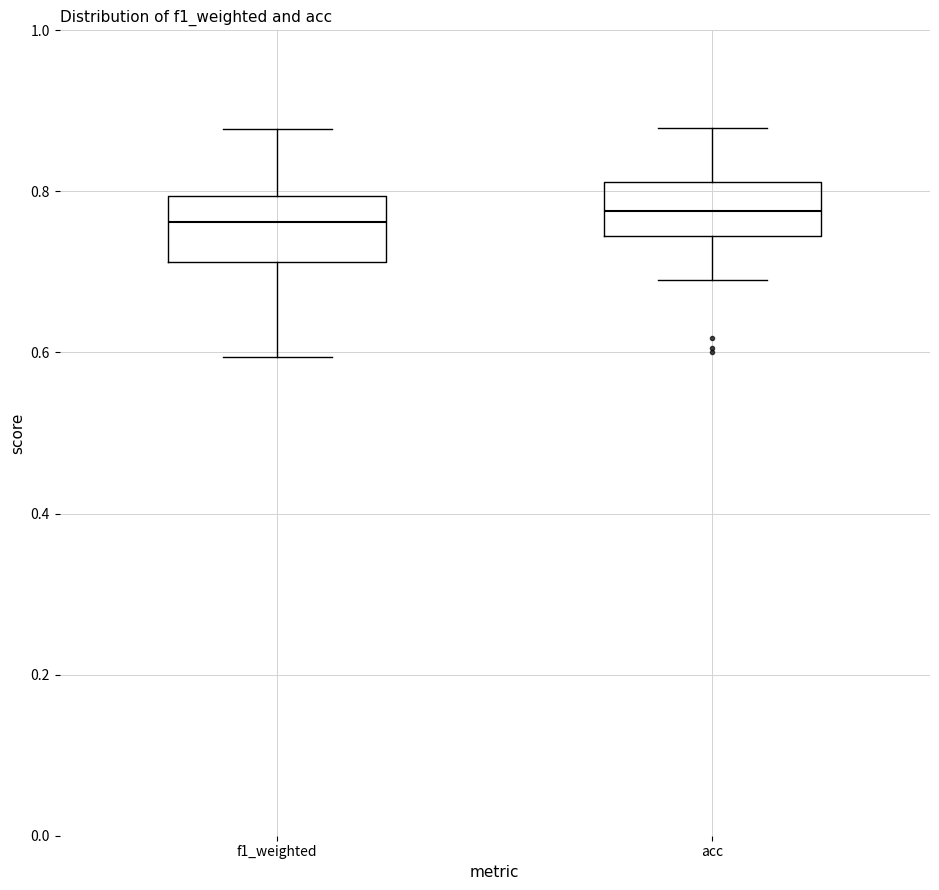

Reading left to right, read every box against the y-axis: the position of its median line, the range the box covers, and the ends of its whiskers. The values are not printed on the chart, so give them approximately, as read against the axis.

f1_weighted: median 0.76, box 0.72 to 0.80, whiskers 0.60 to 0.88
acc: median 0.78, box 0.74 to 0.82, whiskers 0.68 to 0.88